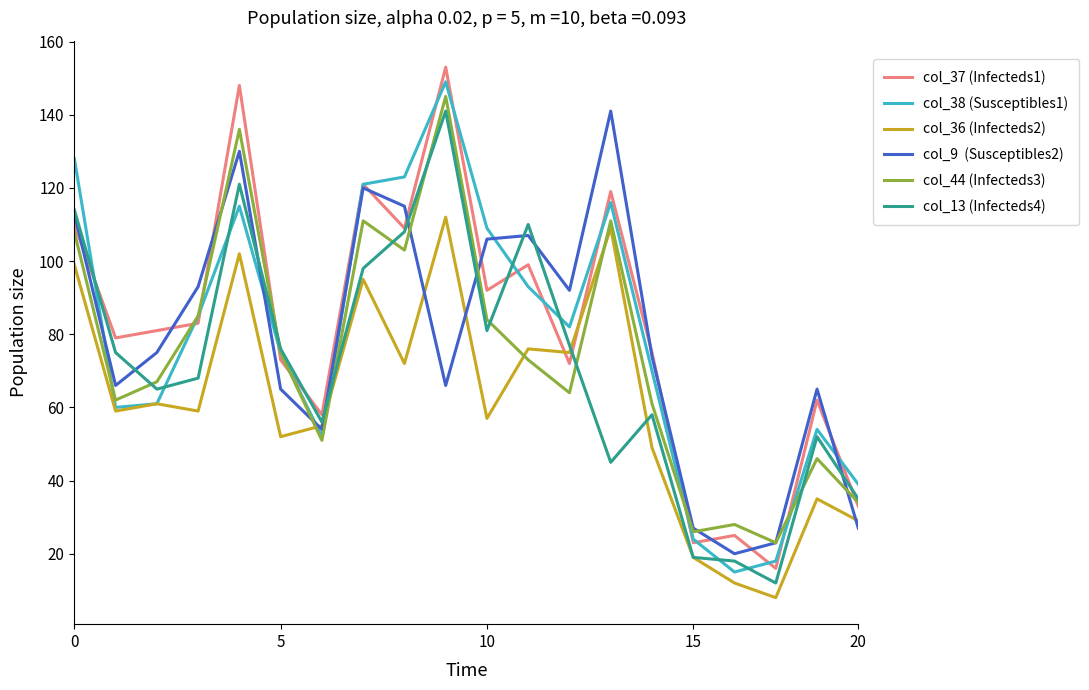

Count the number of categories in the chart.

20